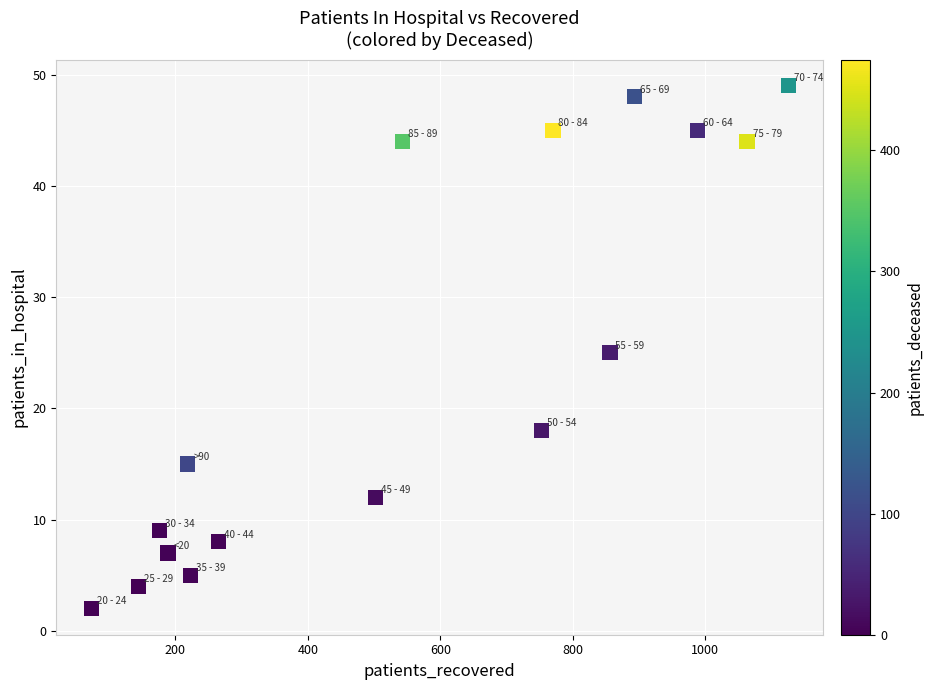

What is the range of Y values (max minus min)?

47